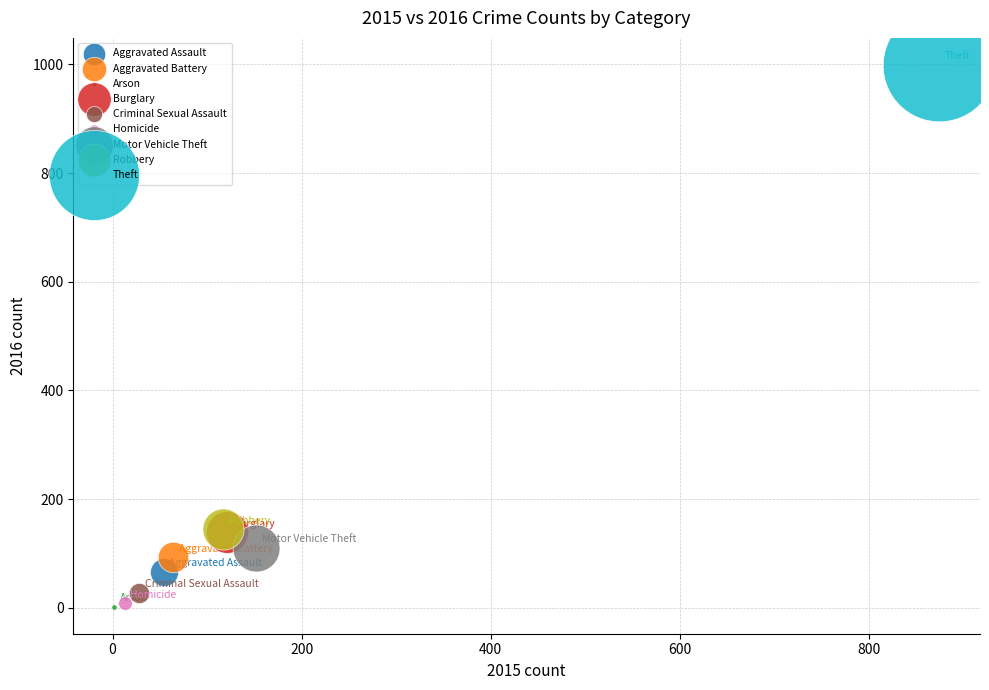

What are all the series names shown in the legend?

Aggravated Assault, Aggravated Battery, Arson, Burglary, Criminal Sexual Assault, Homicide, Motor Vehicle Theft, Robbery, Theft